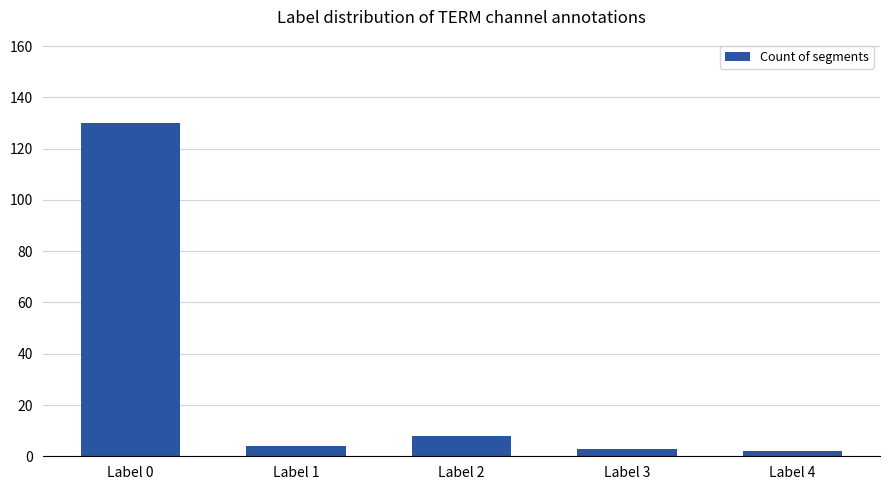

What is the value of the 3rd bar from the left?

8